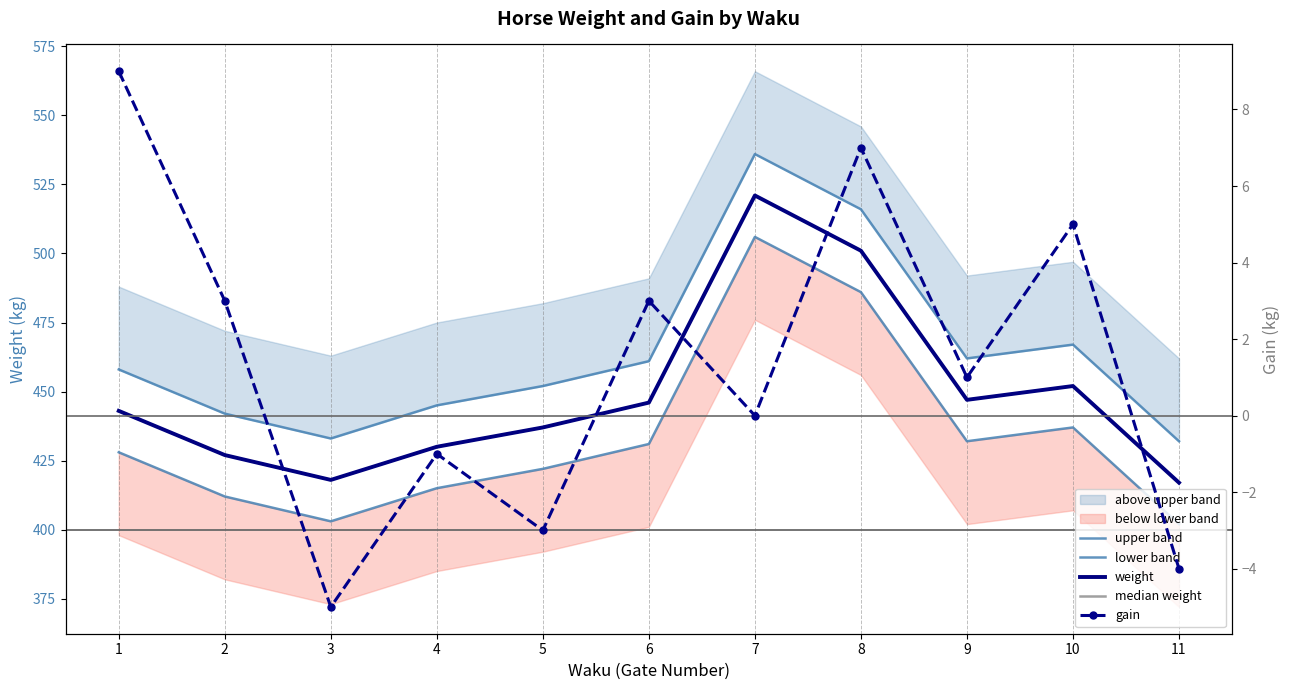

Rank the series at 1 from highest to lowest value.

upper band, weight, median weight, lower band, gain